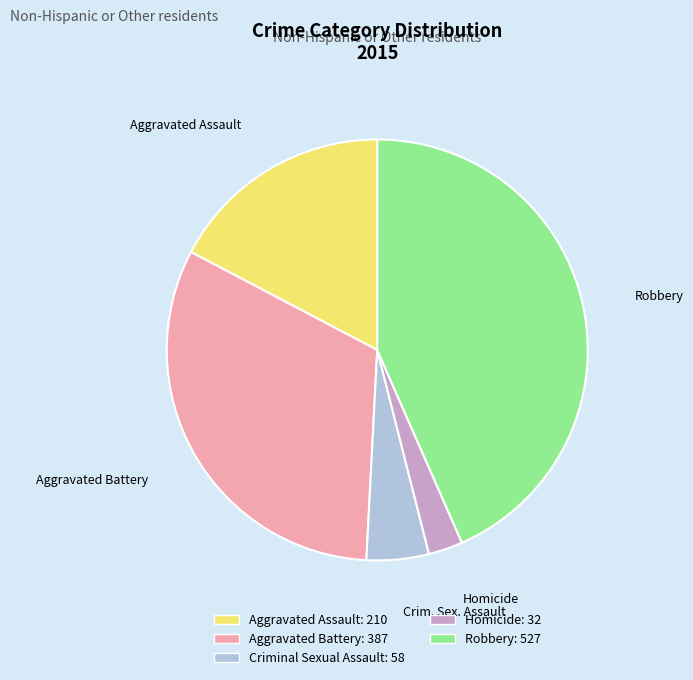

Is there a majority slice in this chart?

No